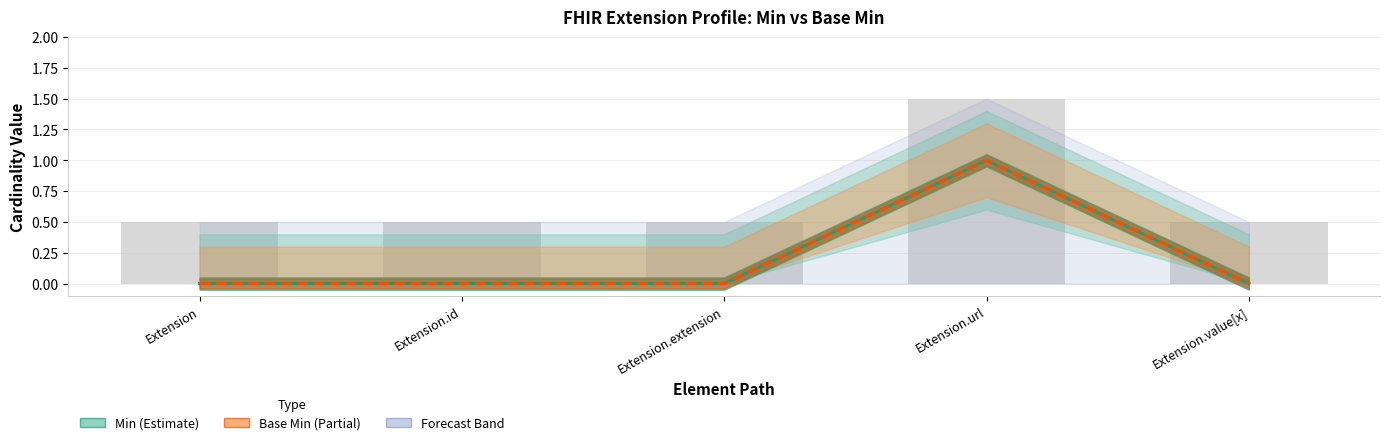

Reading left to right, what are all the values shown in this chart?

Min (Estimate): 0	0	0	1	0
Base Min (Partial): 0	0	0	1	0